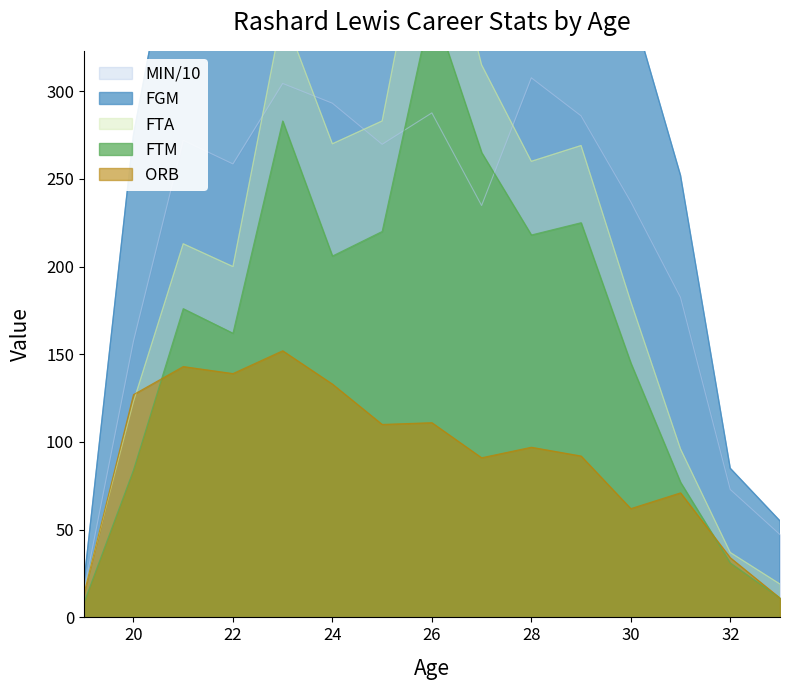

Where is the first local minimum for MIN?

22